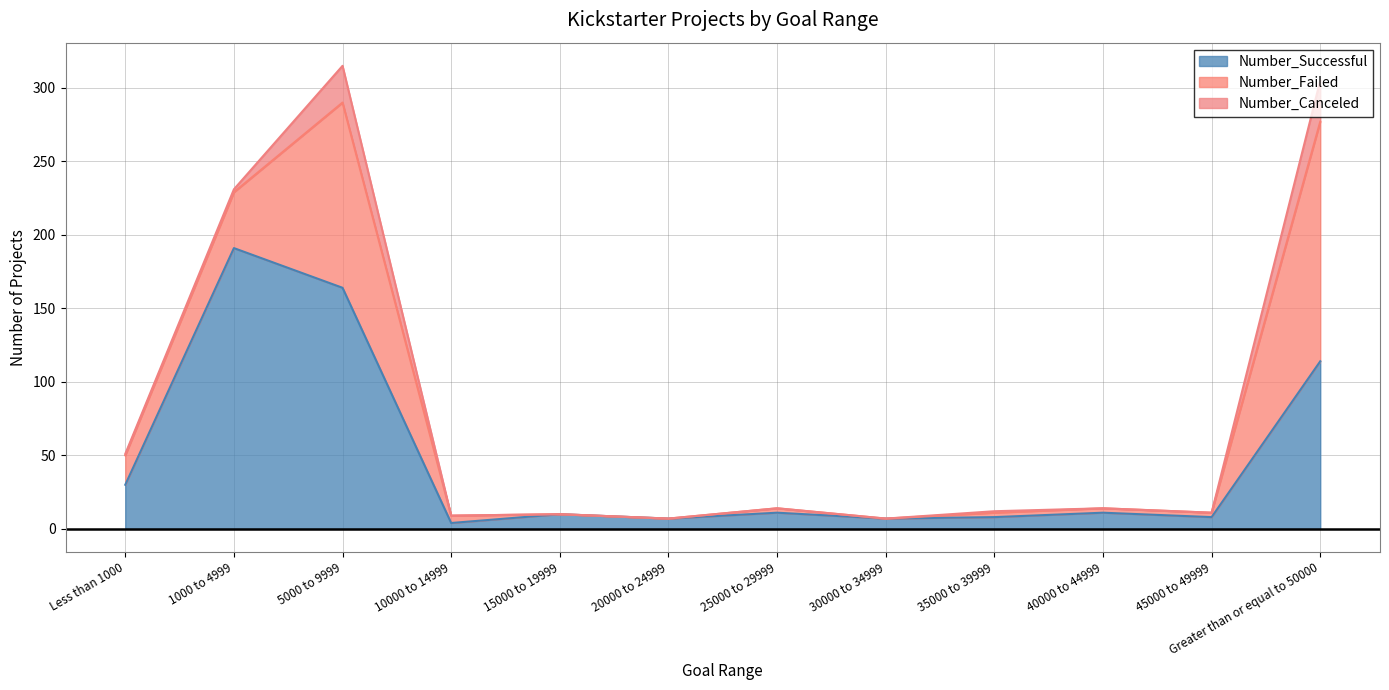

Which series has the largest range (max minus min)?

Number_Successful